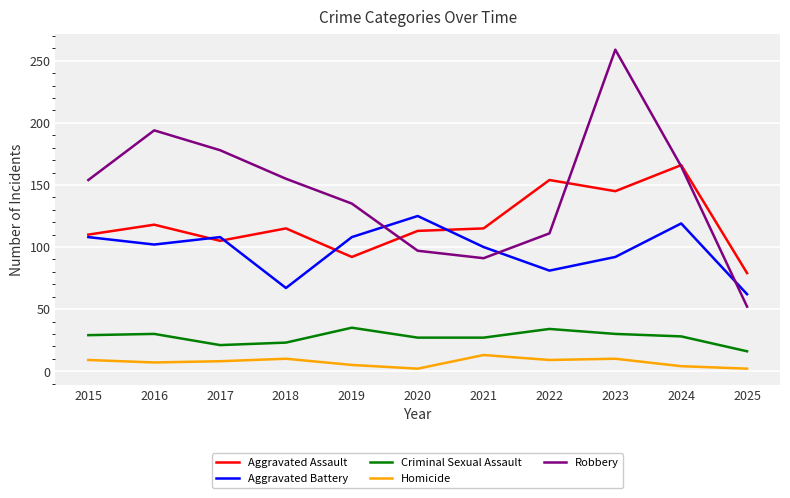

Which series has the largest total across all categories?

Robbery